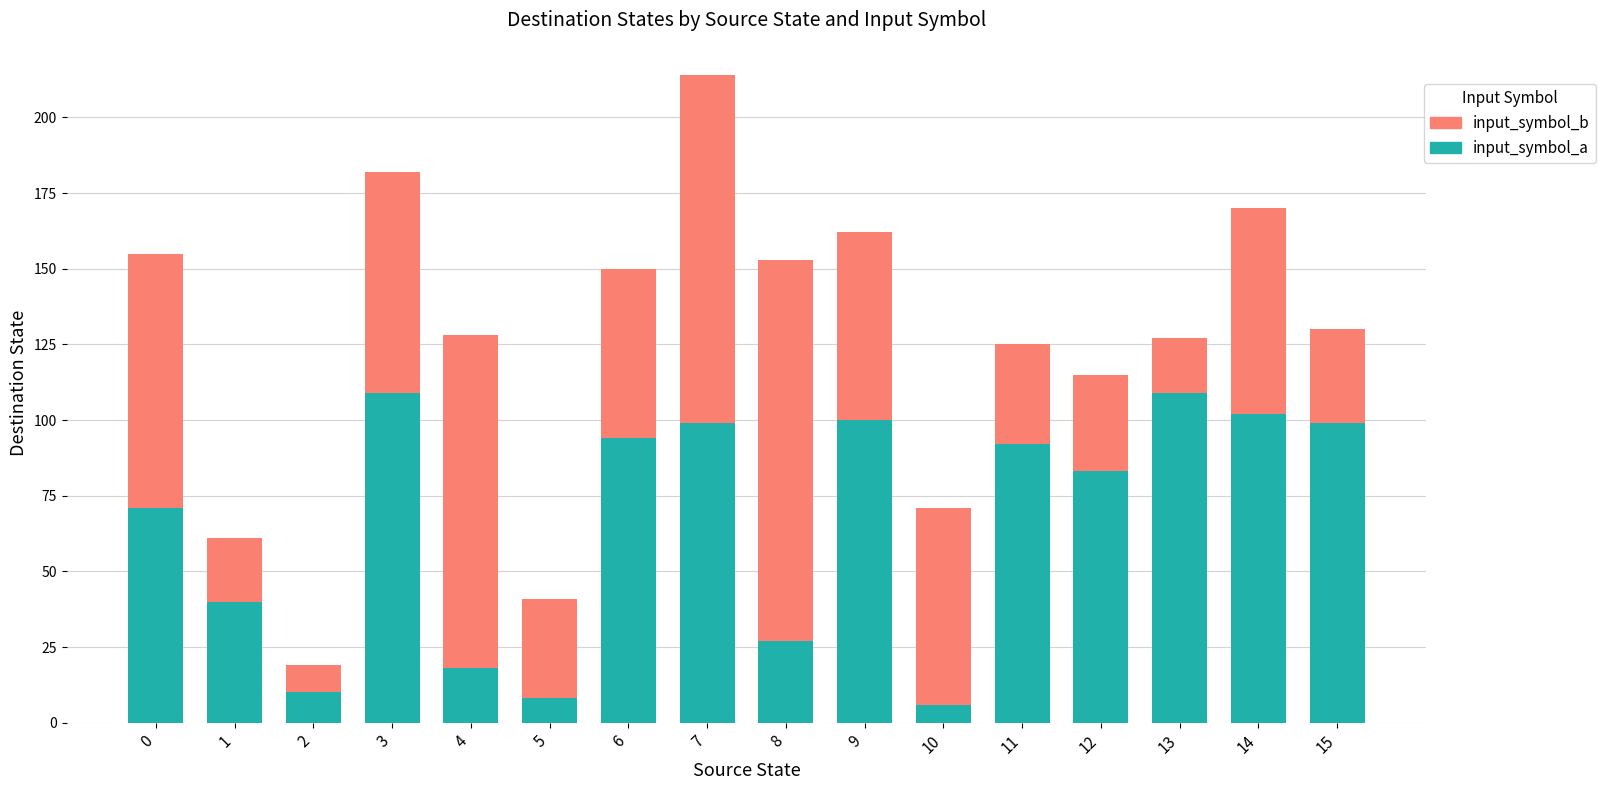

What is the difference between the maximum and second lowest values in the input_symbol_a series?

101